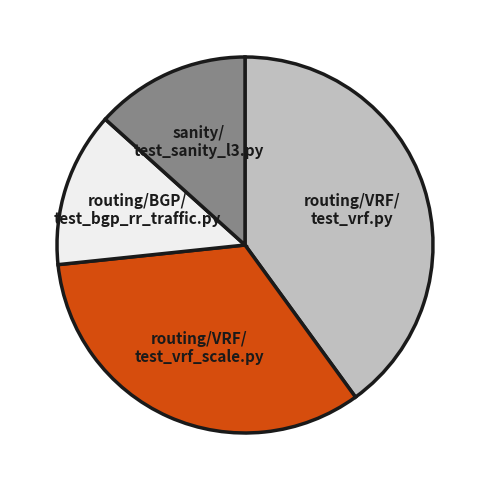

Is there a majority slice in this chart?

No